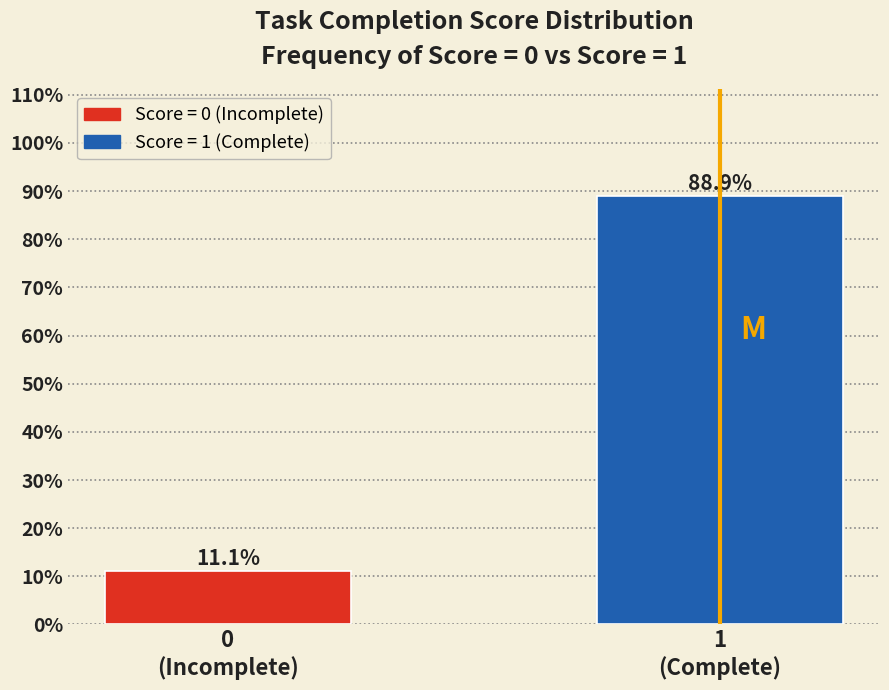

Reading left to right, extract all data points from this chart.

11.1	88.9